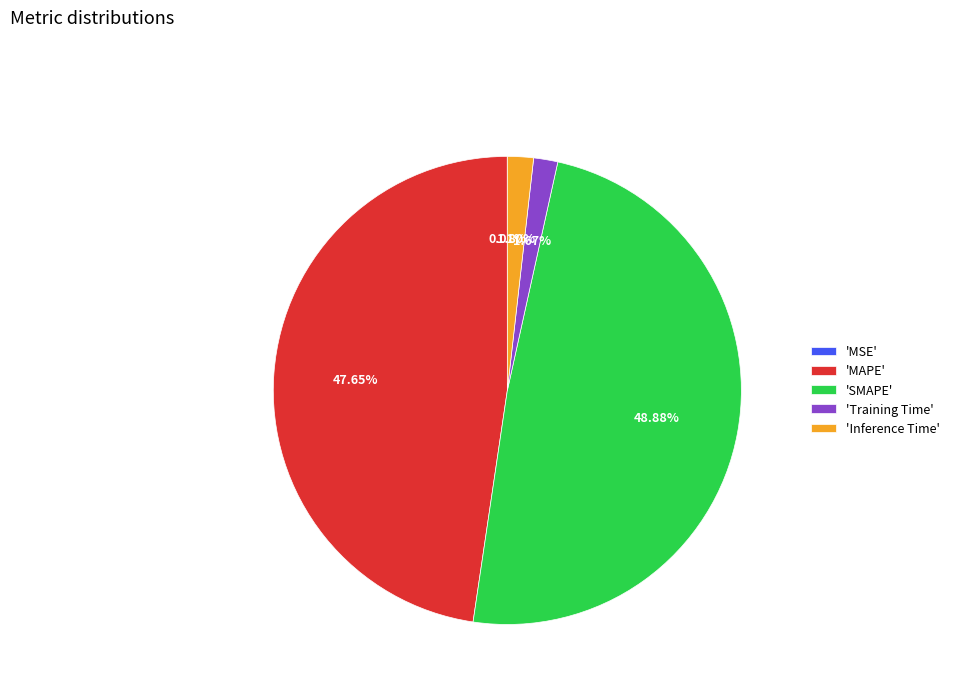

Does any single category account for the majority?

No